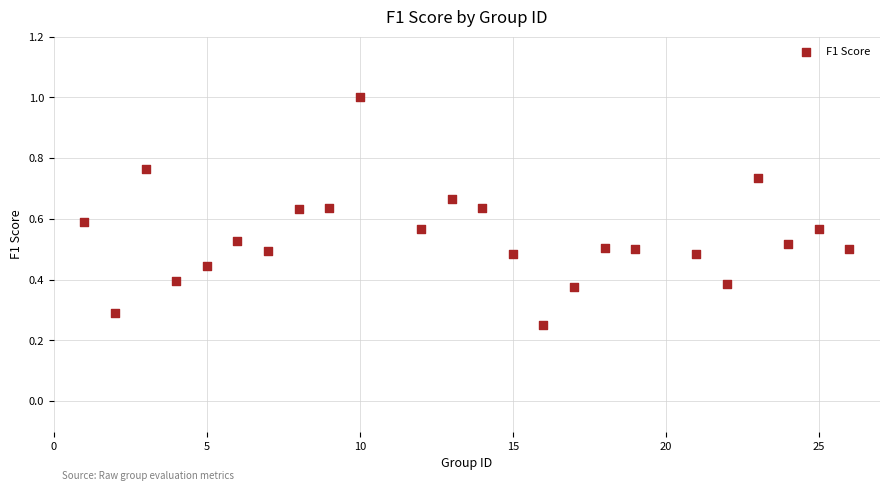

What is the range of X values (max minus min)?

25.0